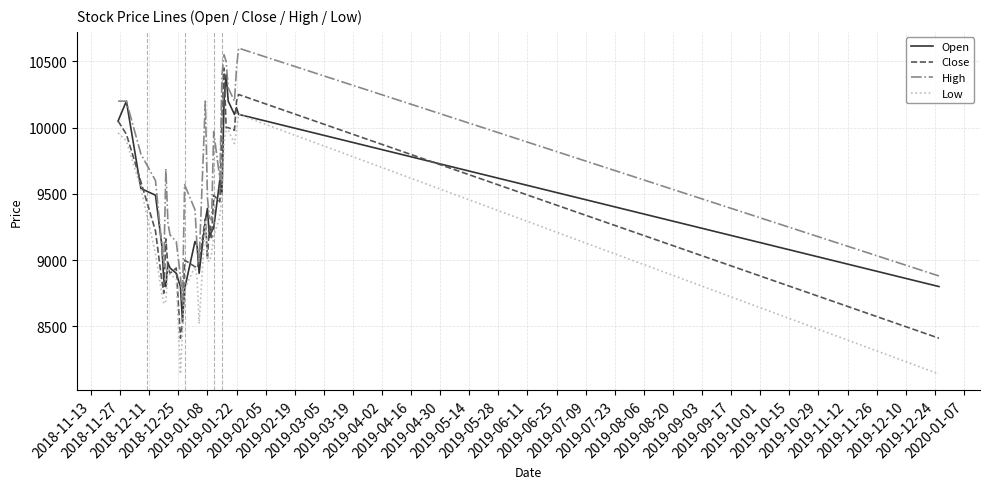

Which series has the largest total across all categories?

High